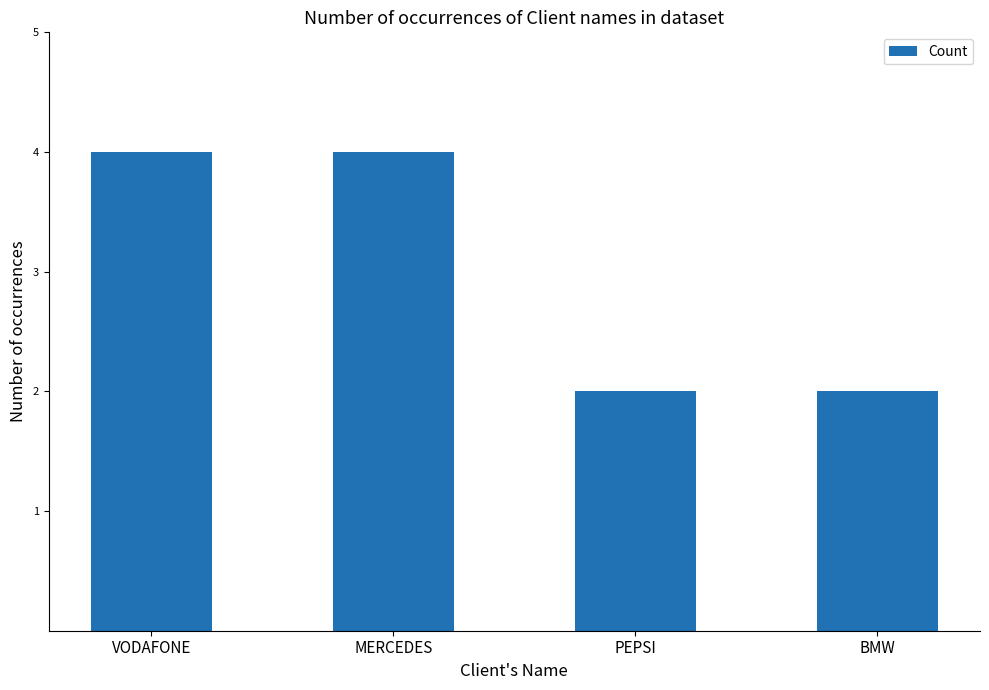

How many series are shown in this chart?

1